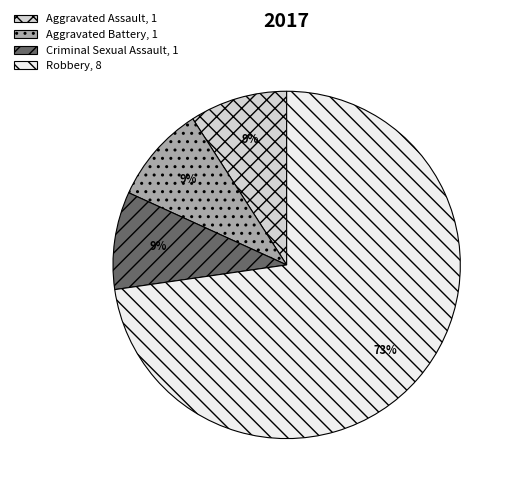

What is the majority slice?

Robbery, 8